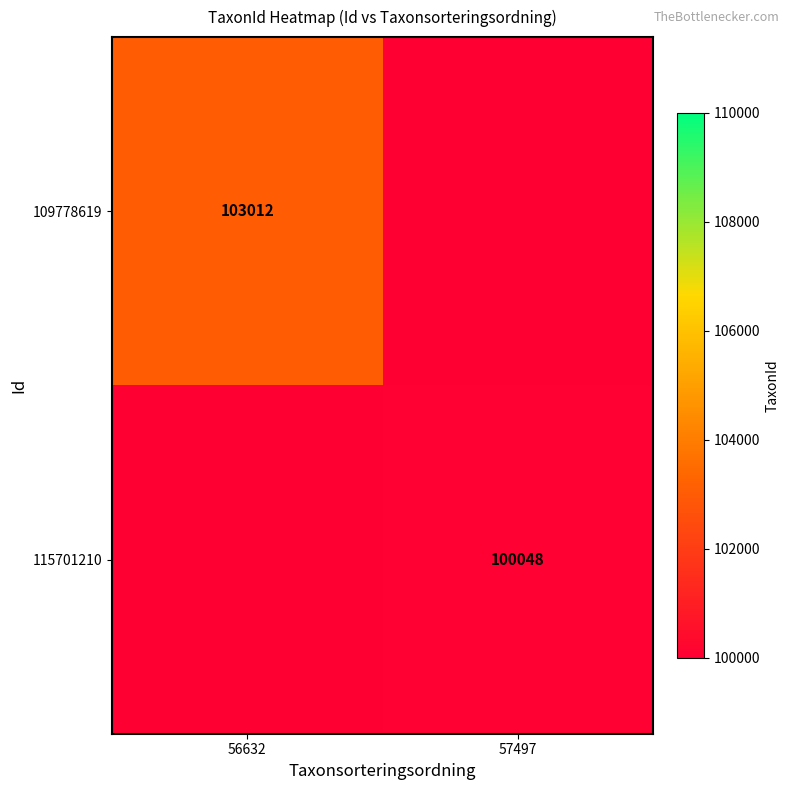

True or false: 109778619 has a value of 71455 at 56632.

False